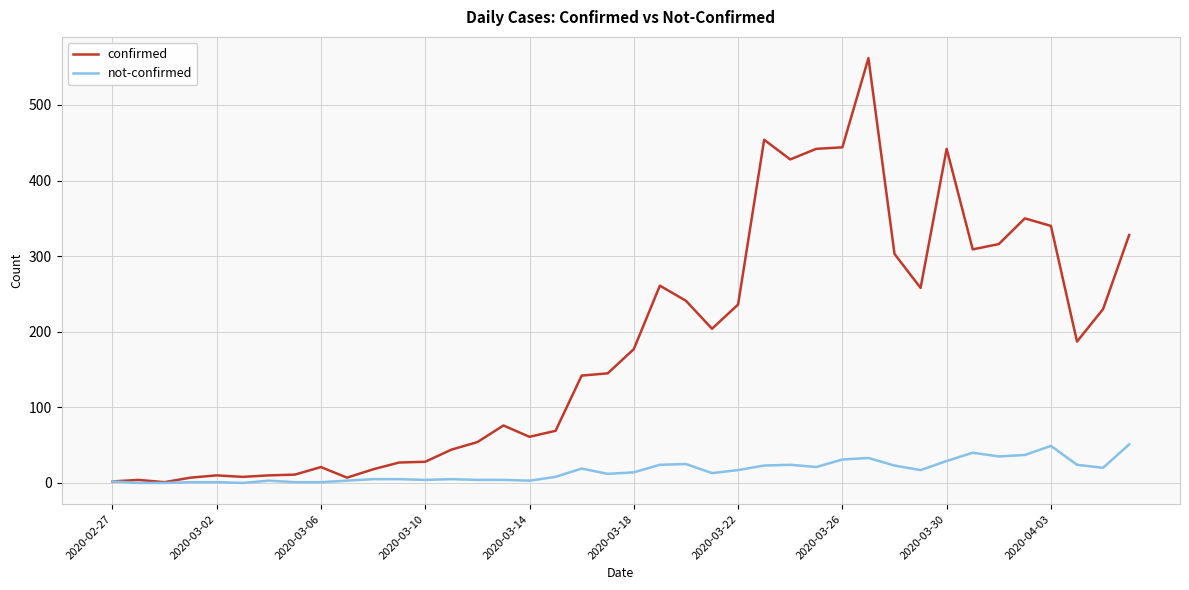

Which series has the largest total across all categories?

confirmed